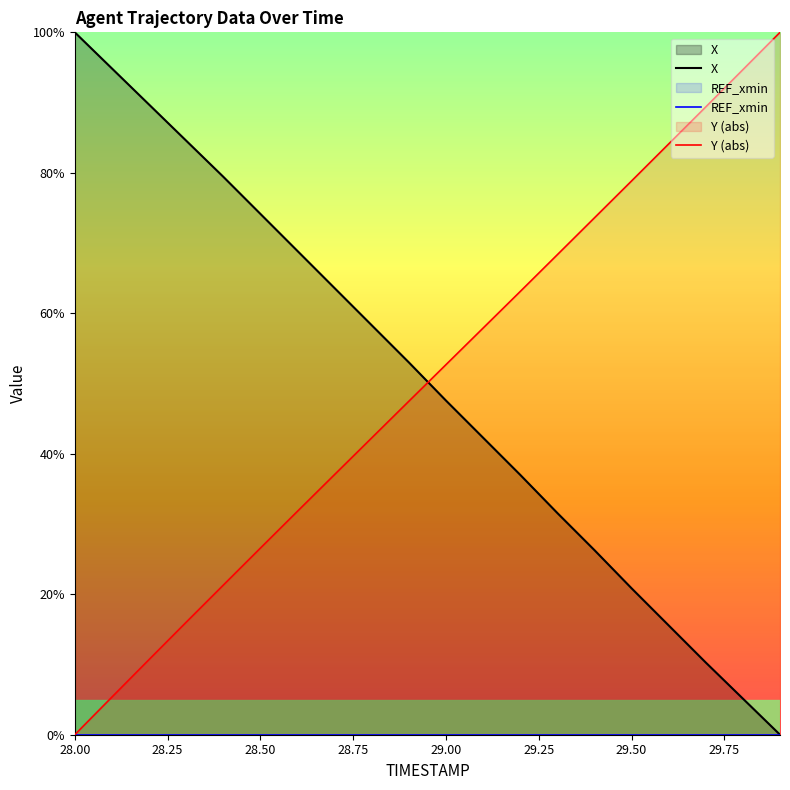

What is the difference between the maximum and minimum values in the Y (abs) series?

100.0